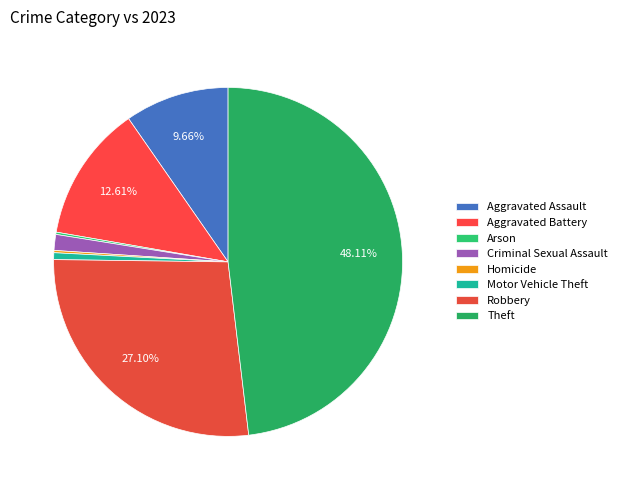

The Homicide slice represents 0% of the pie. True or false?

True